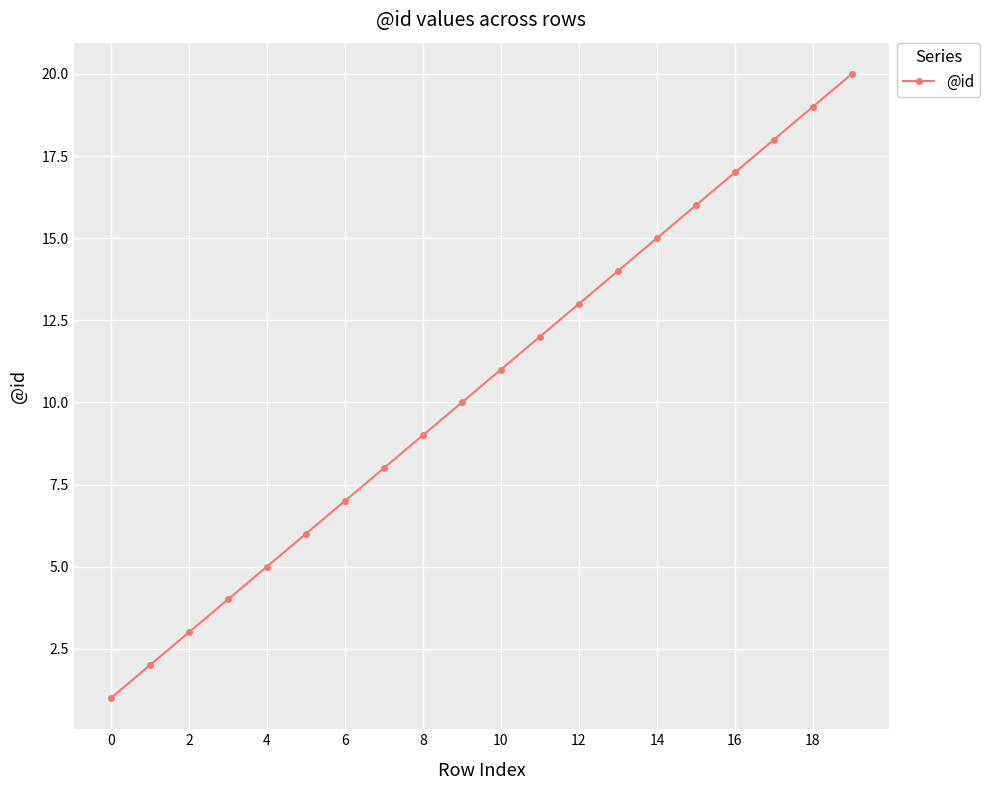

What is the difference between the maximum and minimum values?

19